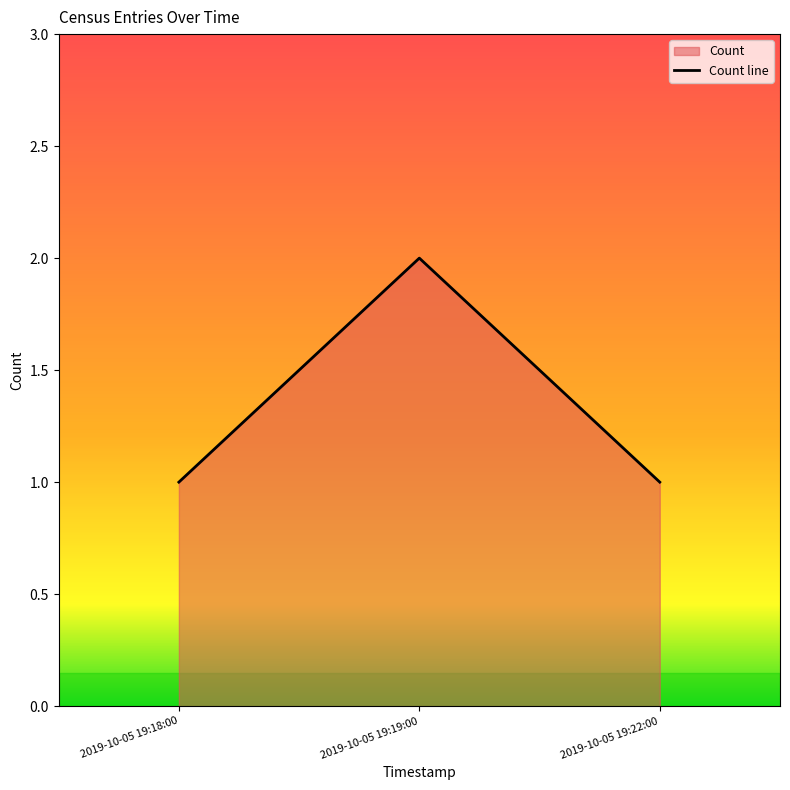

Does the chart have visible grid lines?

No